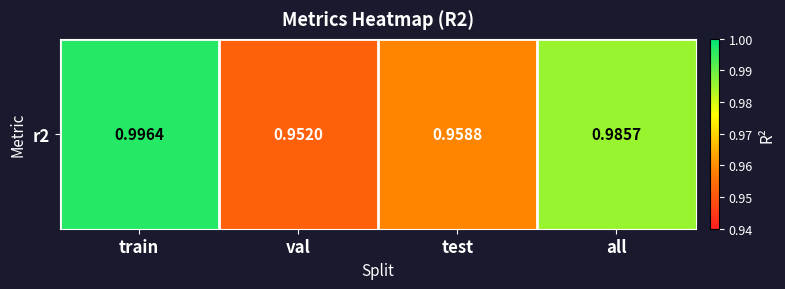

List the labels in order of value, largest first.

train, all, test, val